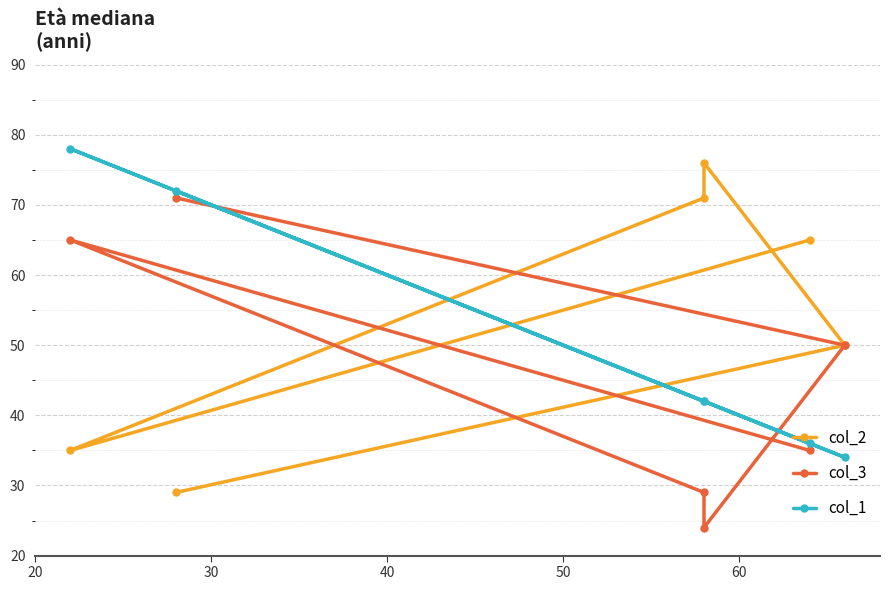

True or false: col_1 and col_2 intersect in this chart.

True